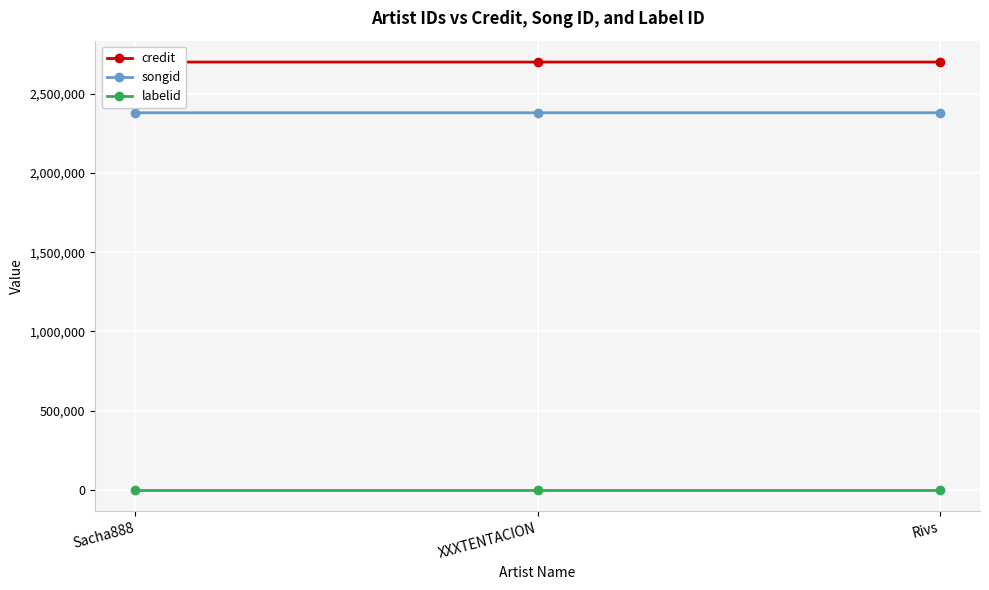

What is the difference between the highest and lowest values at XXXTENTACION?

2699682